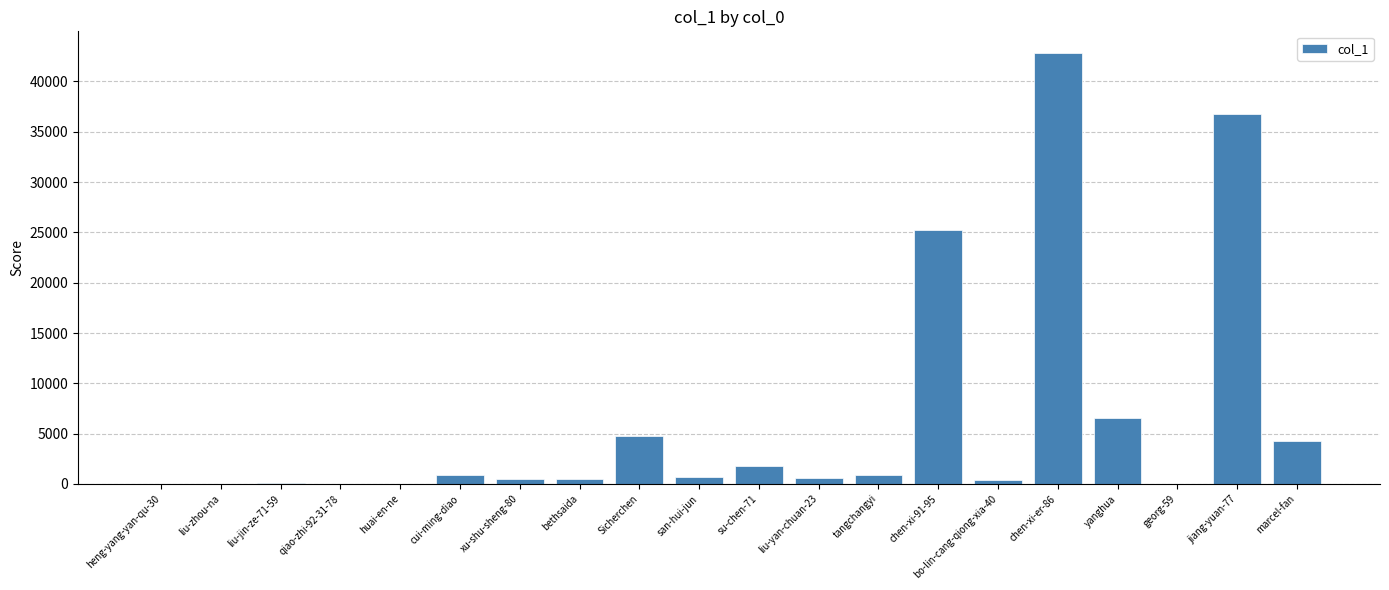

What is the change in value from yanghua to jiang-yuan-77?

+30197